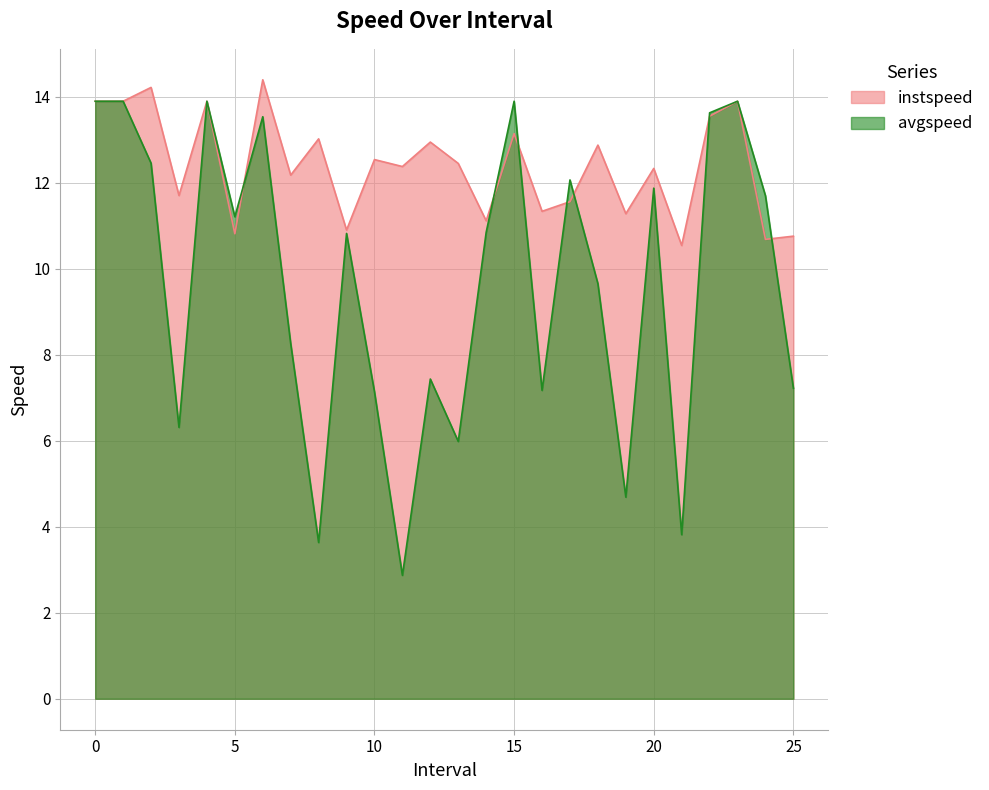

How many interior local peaks does the instspeed series have?

10